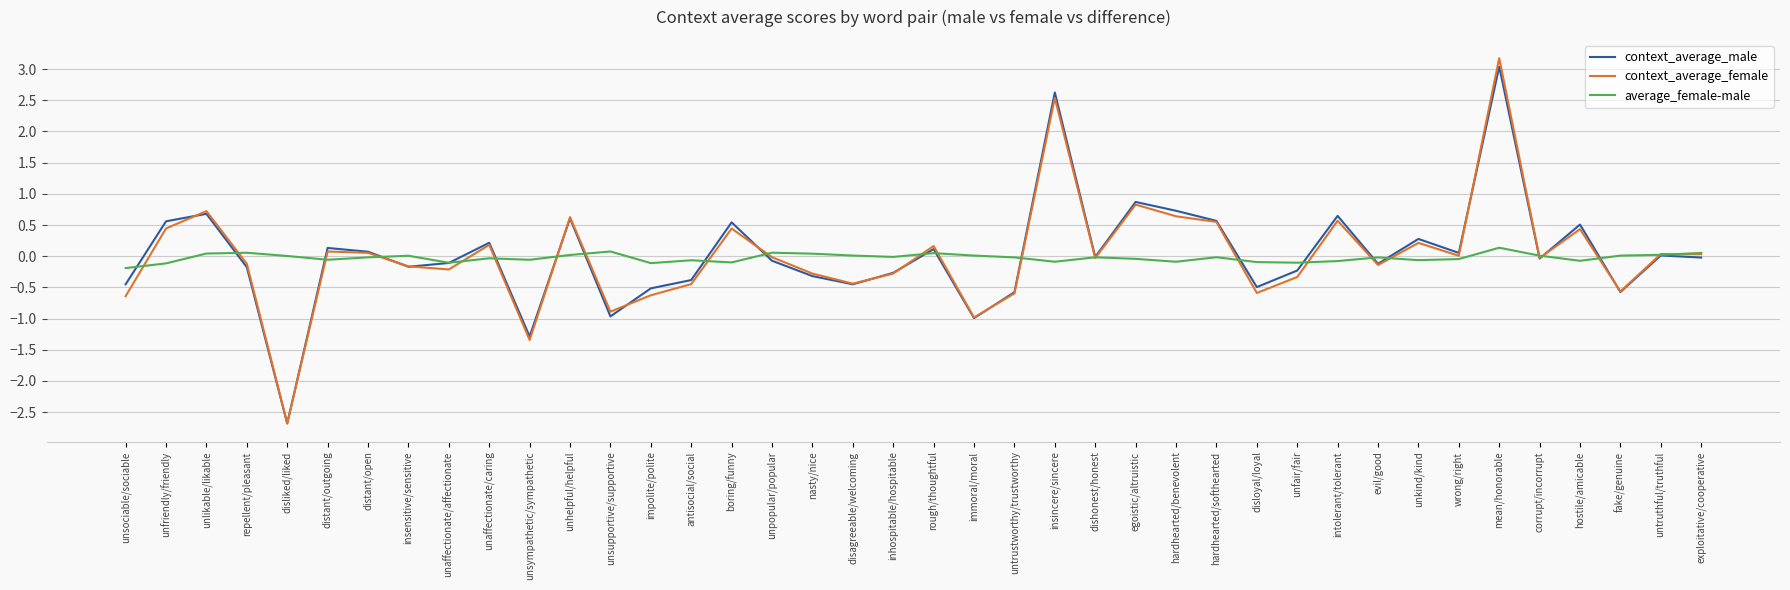

What is the highest value of the context_average_male series?

3.0